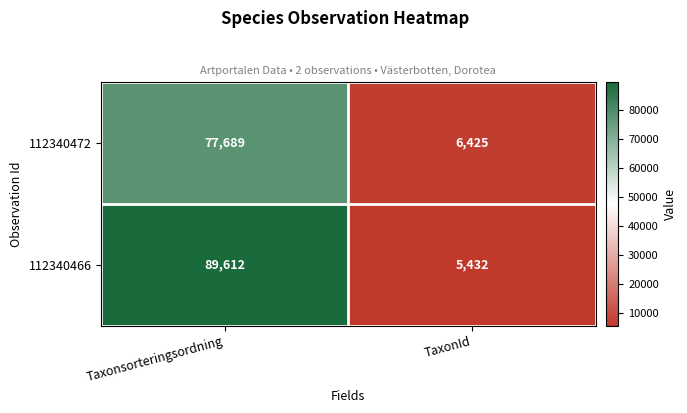

What is the difference between the highest and lowest values at Taxonsorteringsordning?

11923